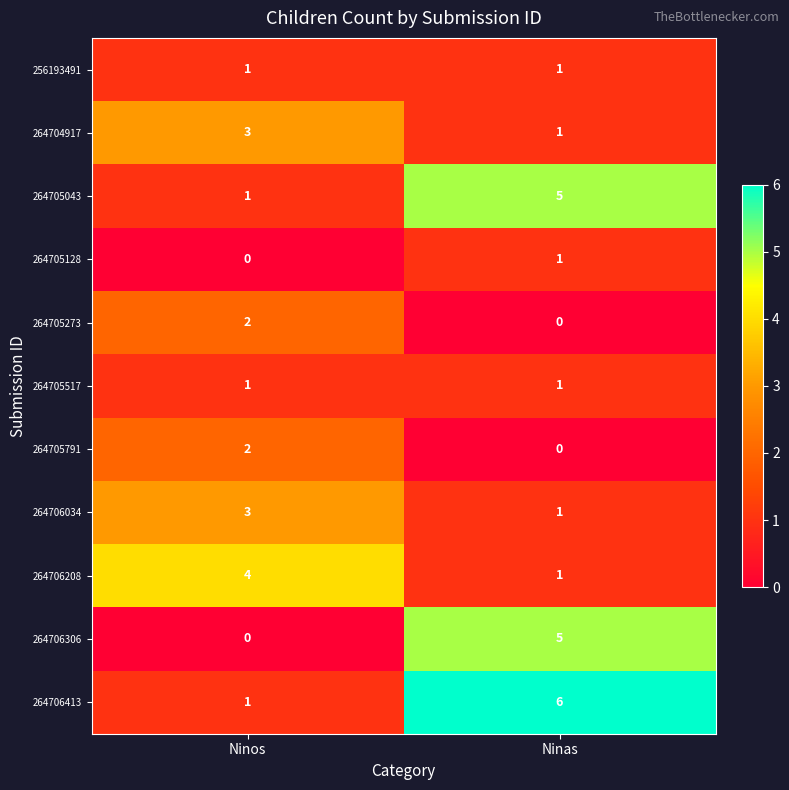

What is the total value across all series at Ninas?

22